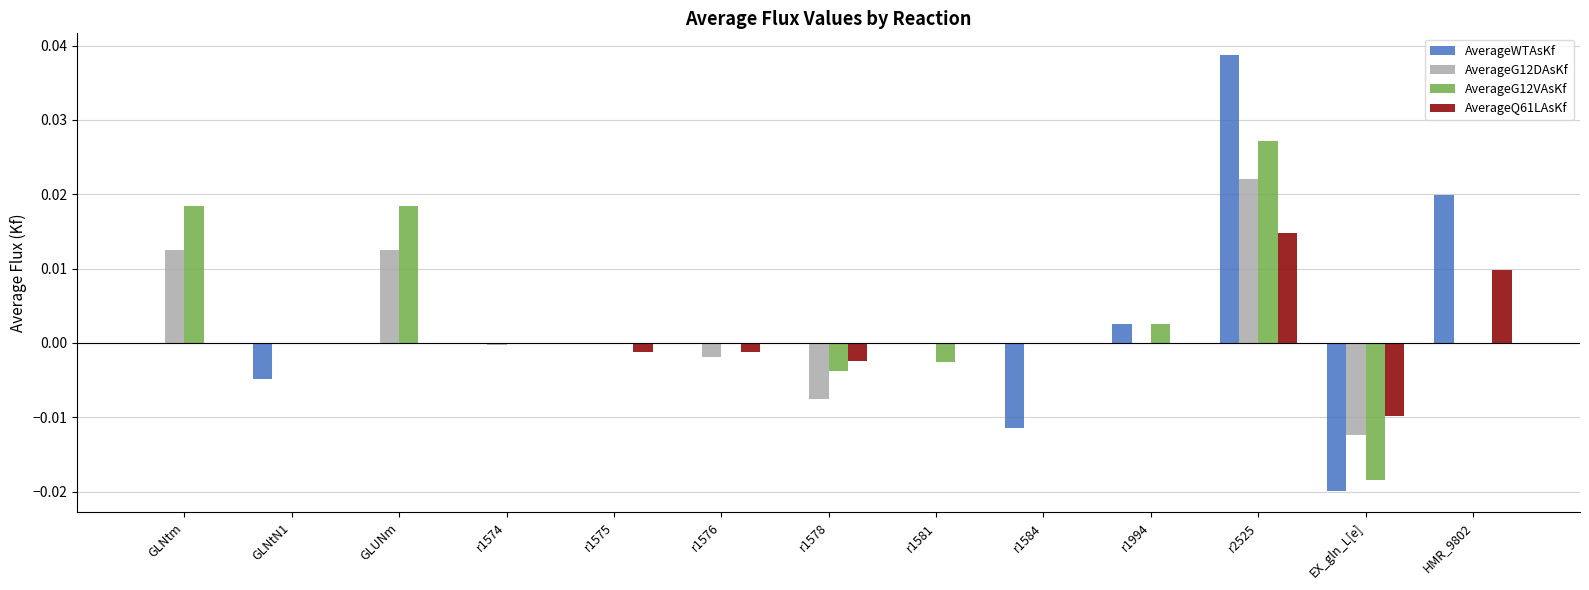

What is the label of the 13th bar from the right?

GLNtm